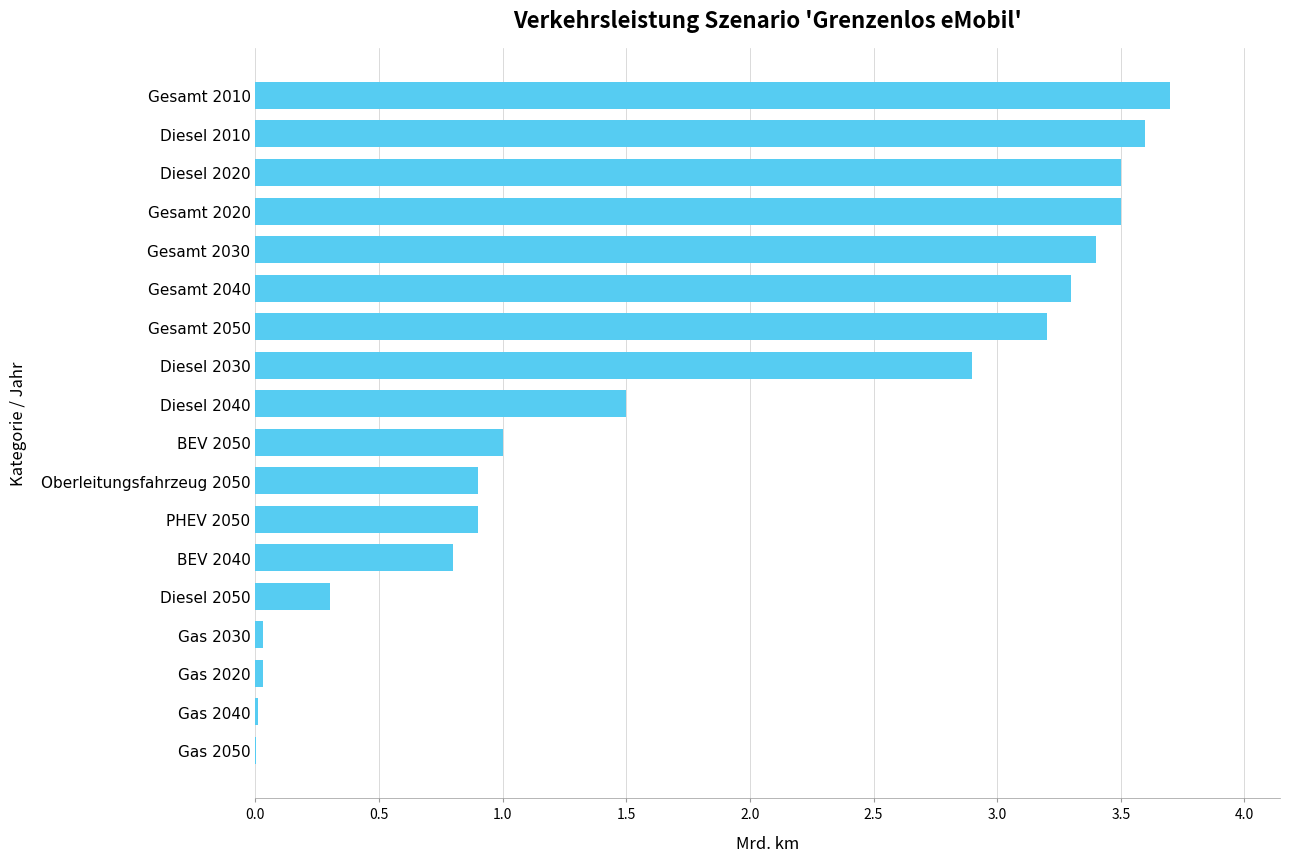

Read the value at Gesamt 2050.

3.2